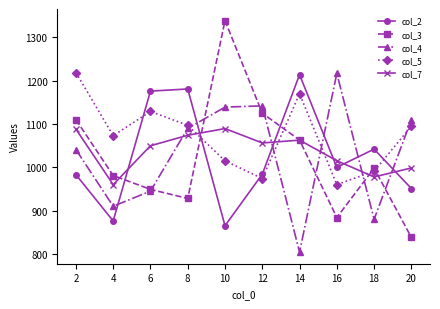

True or false: col_5 and col_3 intersect in this chart.

True